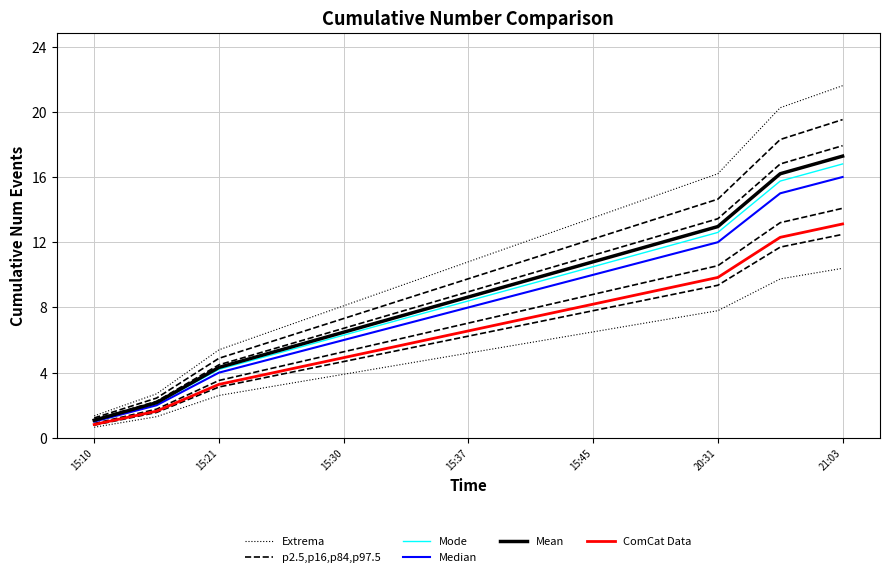

What is the difference between the highest and lowest values at 11?

8.5